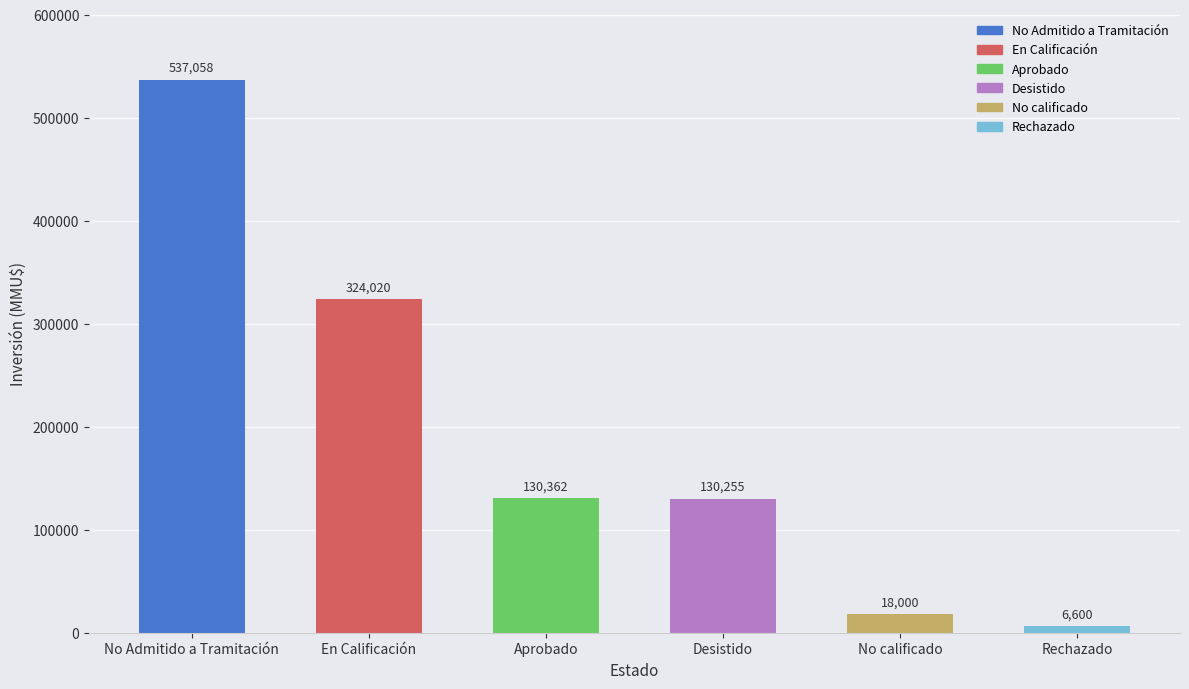

Count the number of categories in the chart.

6